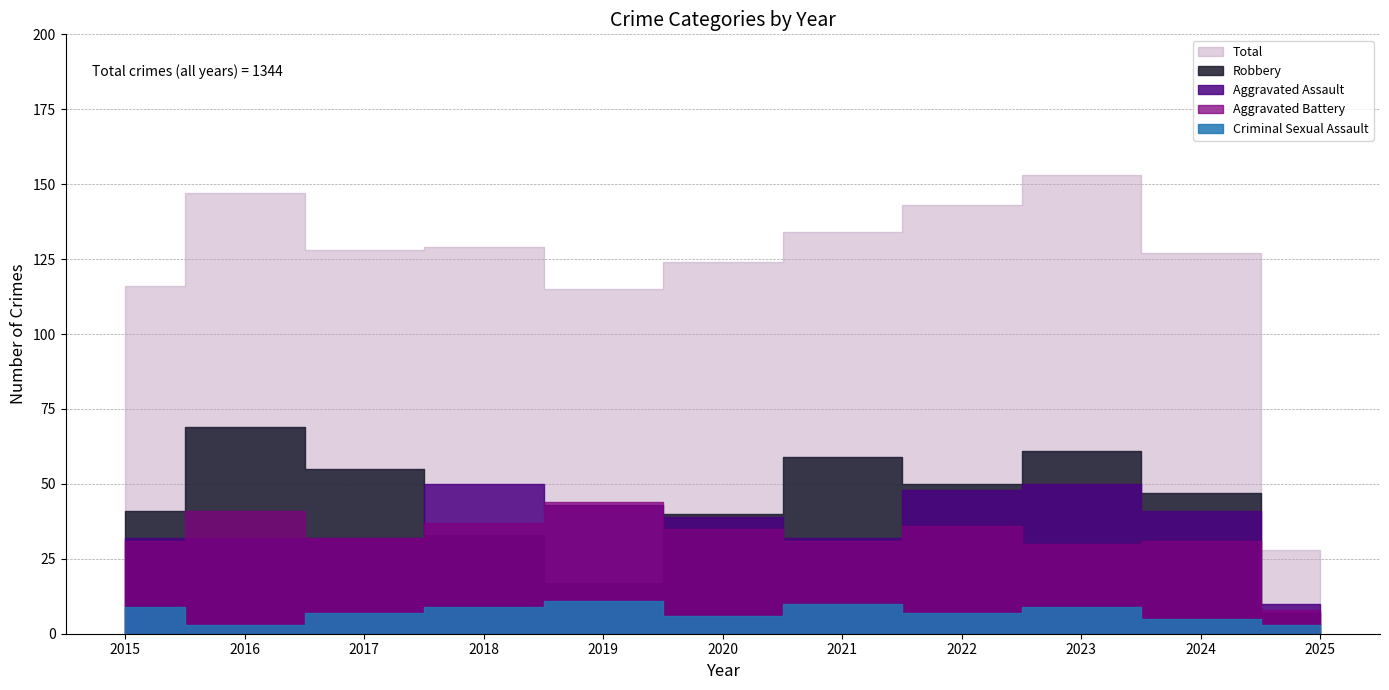

Between 2022 and 2019, which is larger?

2022